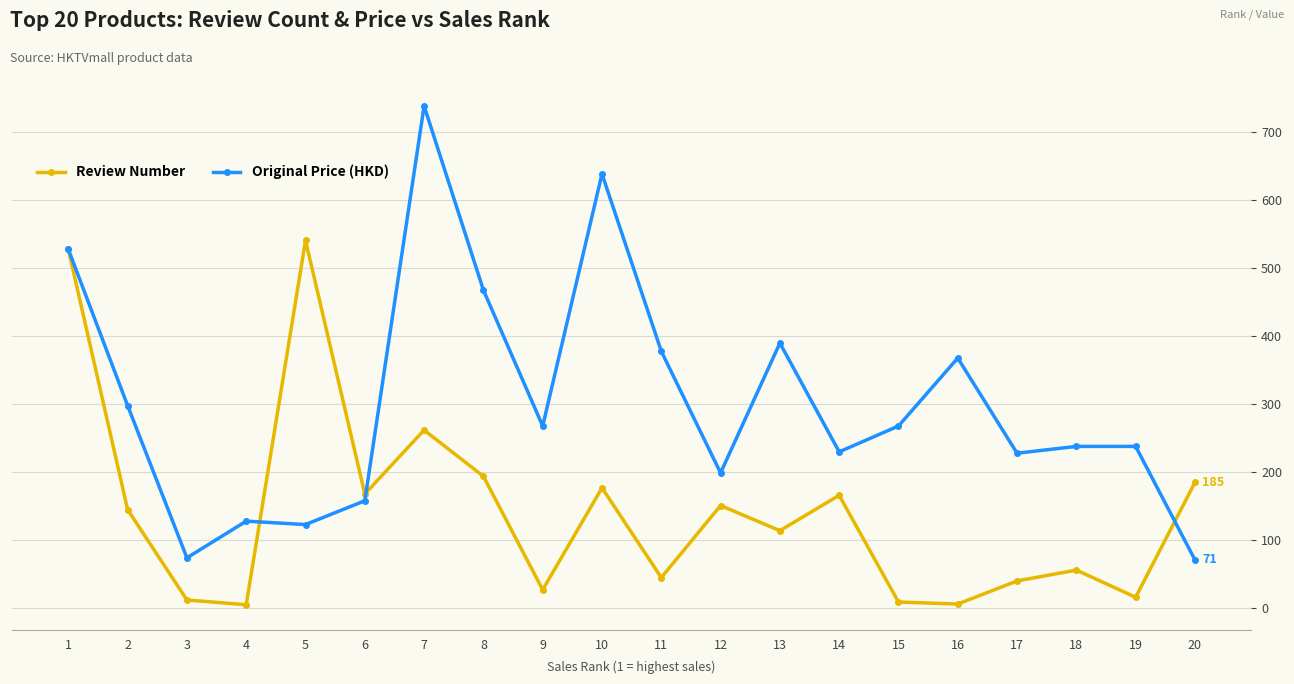

Which series has the largest total across all categories?

Original Price (HKD)